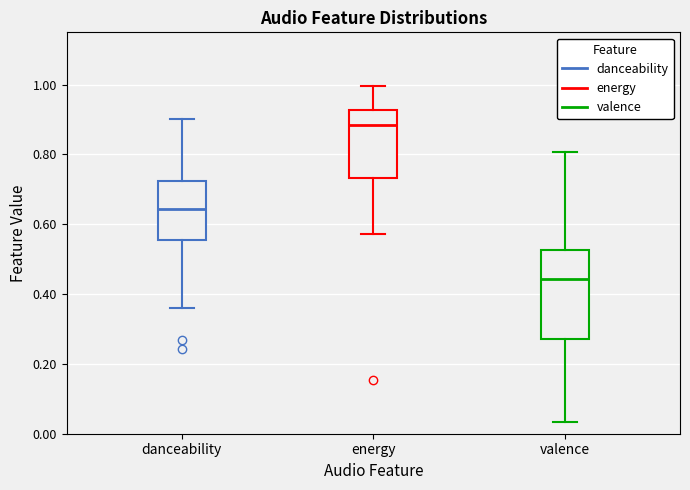

Which box is the tallest, from its lower edge to its upper edge?

valence